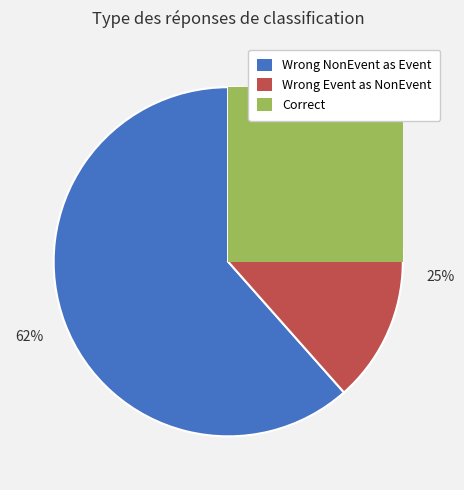

What portion of the pie excludes Wrong_Entity_NonEvent_as_Event?

38.5%